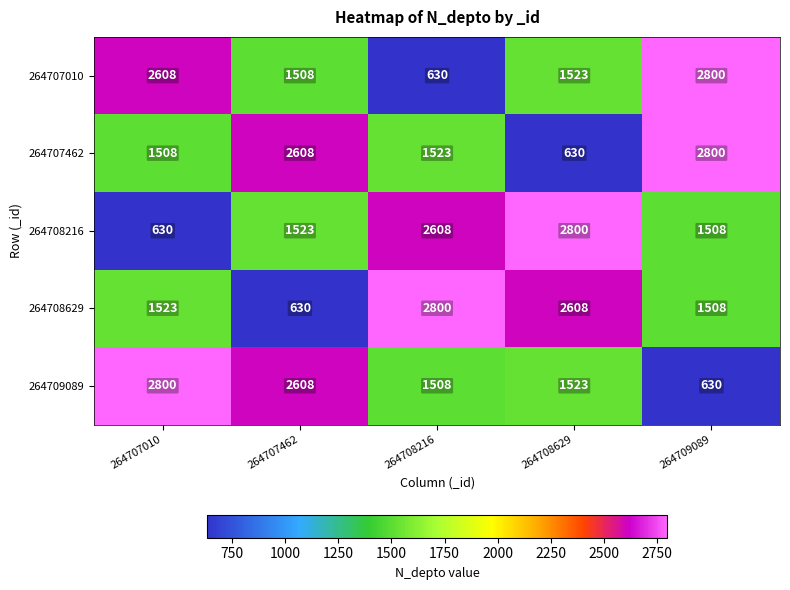

How many data points does each series have?

5